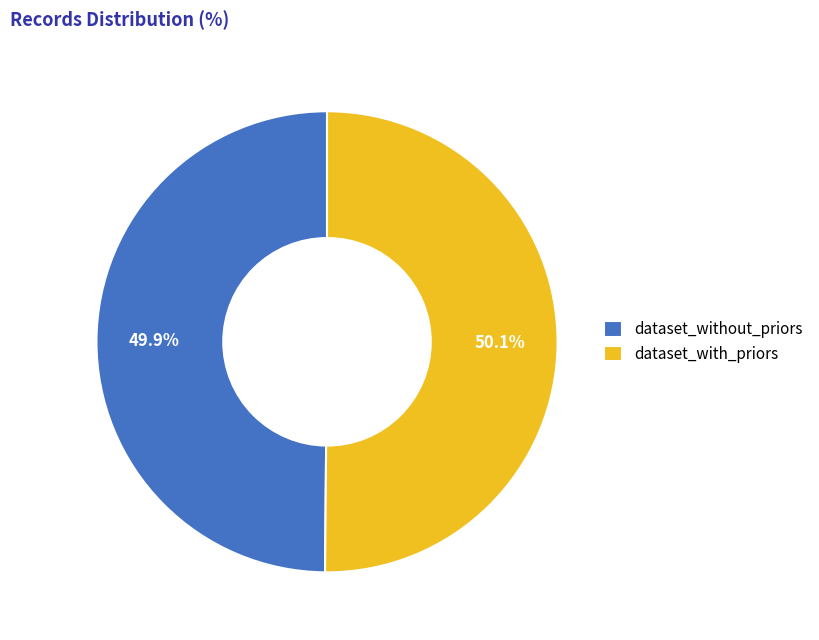

Count the number of slices in the pie.

2